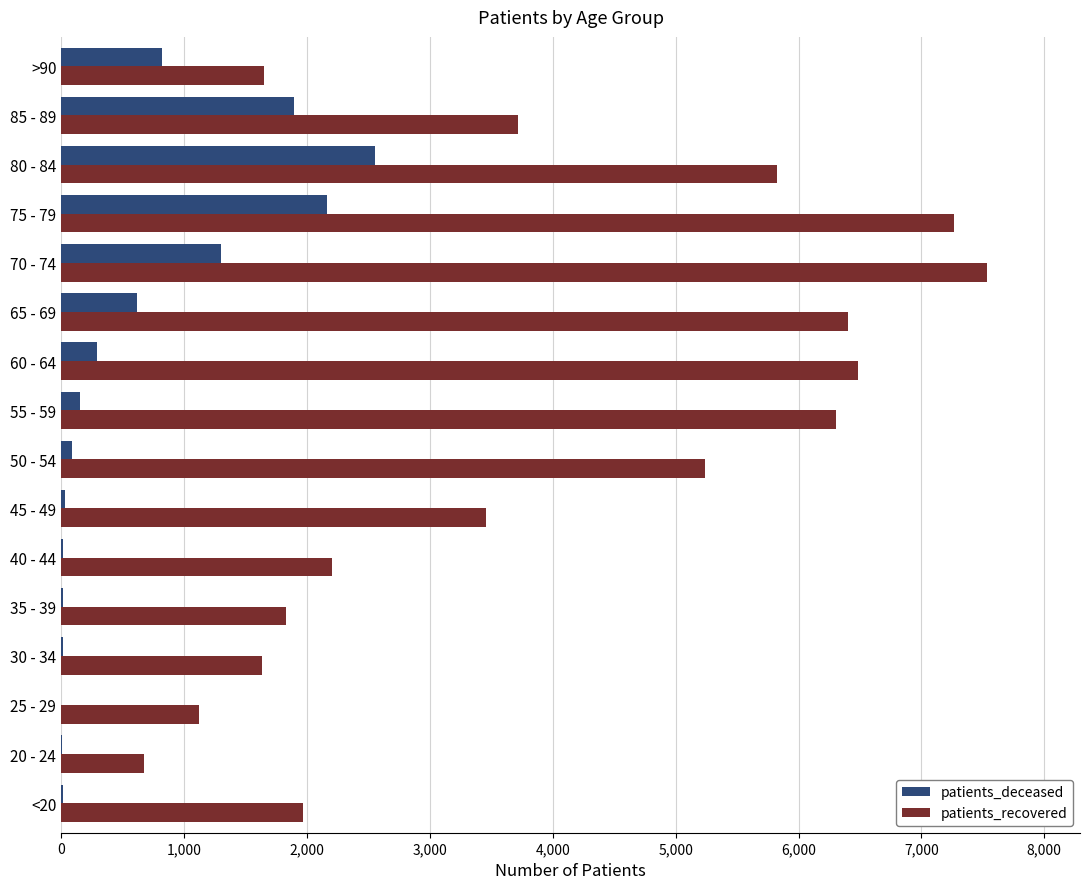

Which series has the largest total across all categories?

patients_recovered